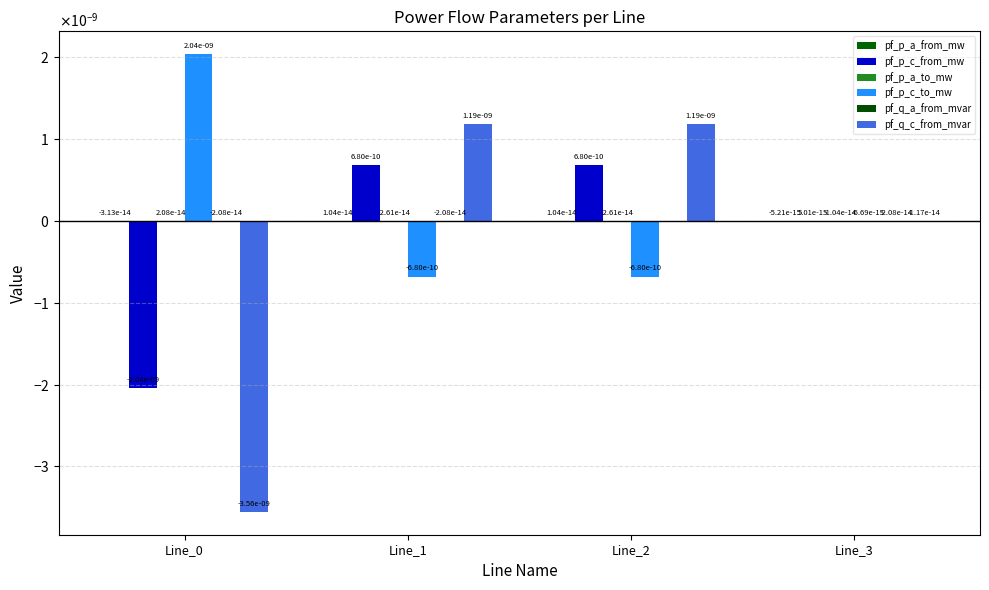

At which category is the sum across all series the highest?

Line_2